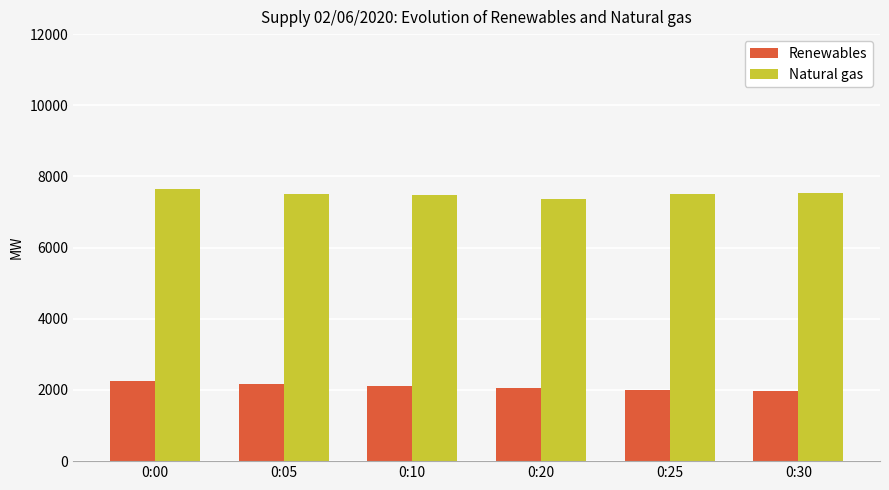

Is it true that Natural gas equals 10551 at 0:00?

False